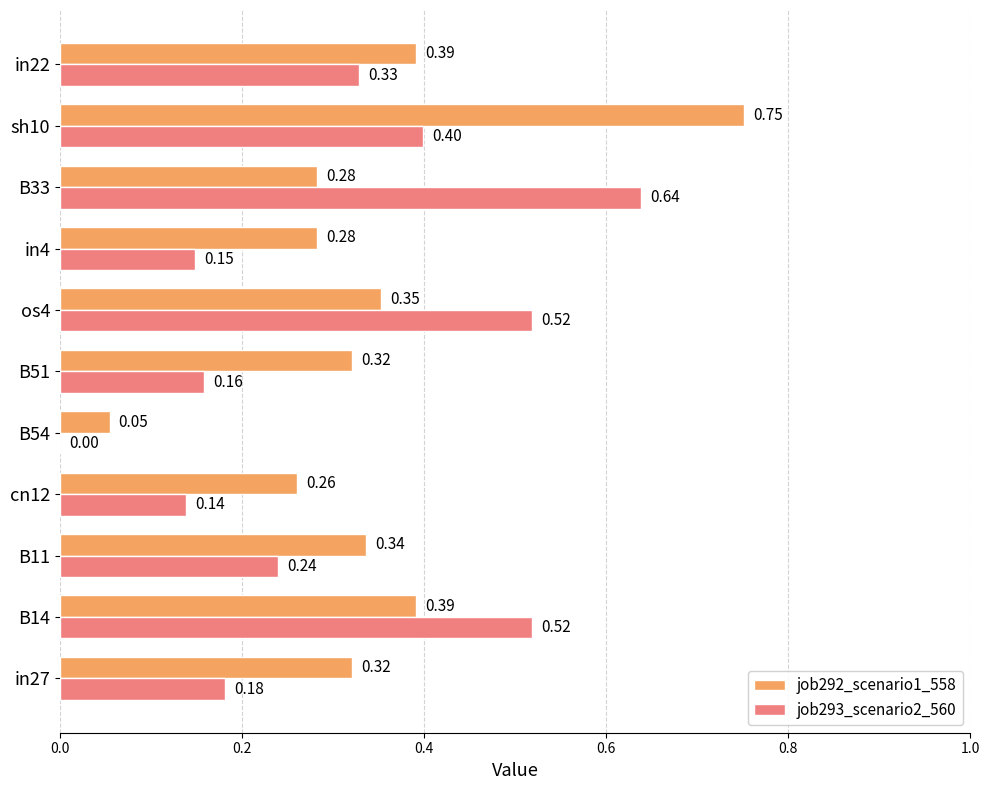

What is the sum of the job293_scenario2_560 values at B33 and in22?

1.0